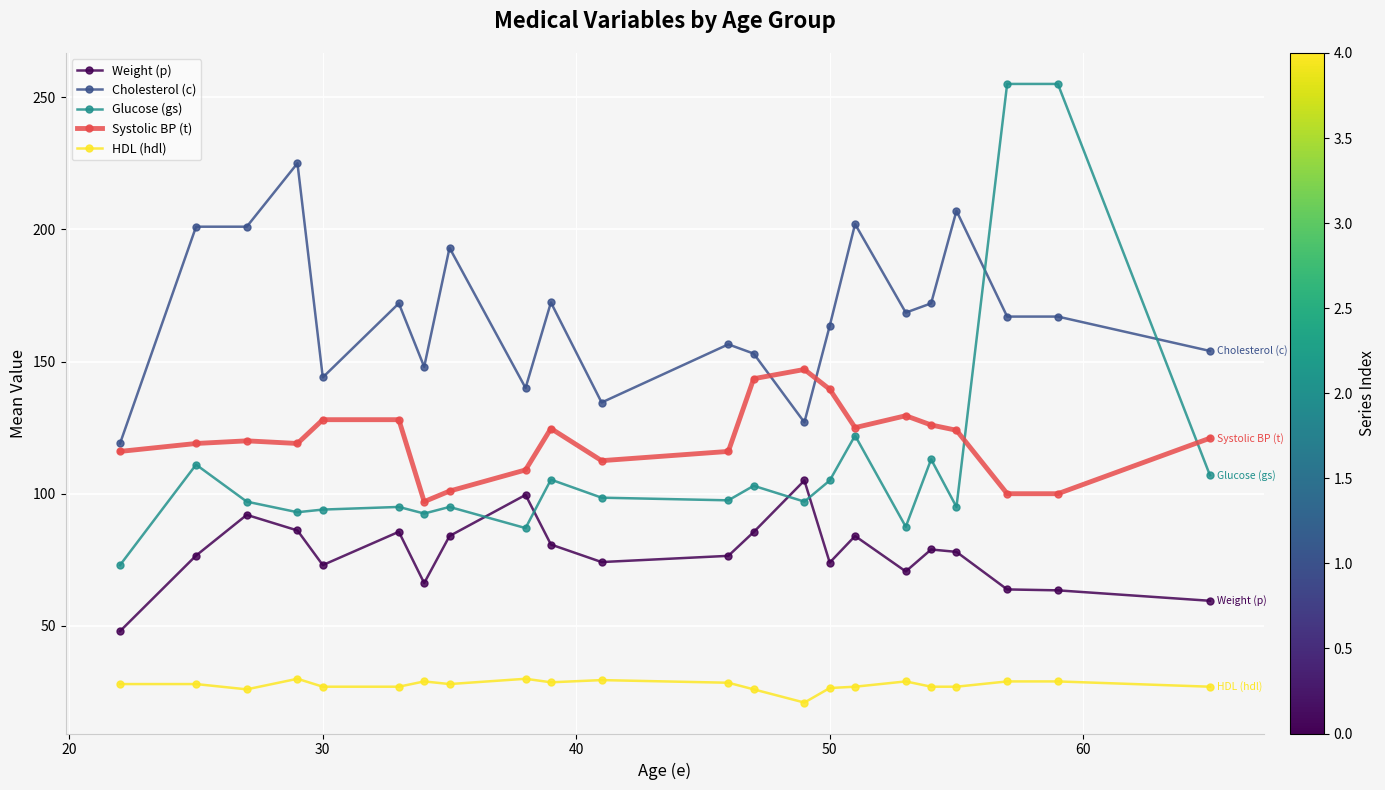

At how many categories does at least one series exceed 186?

8